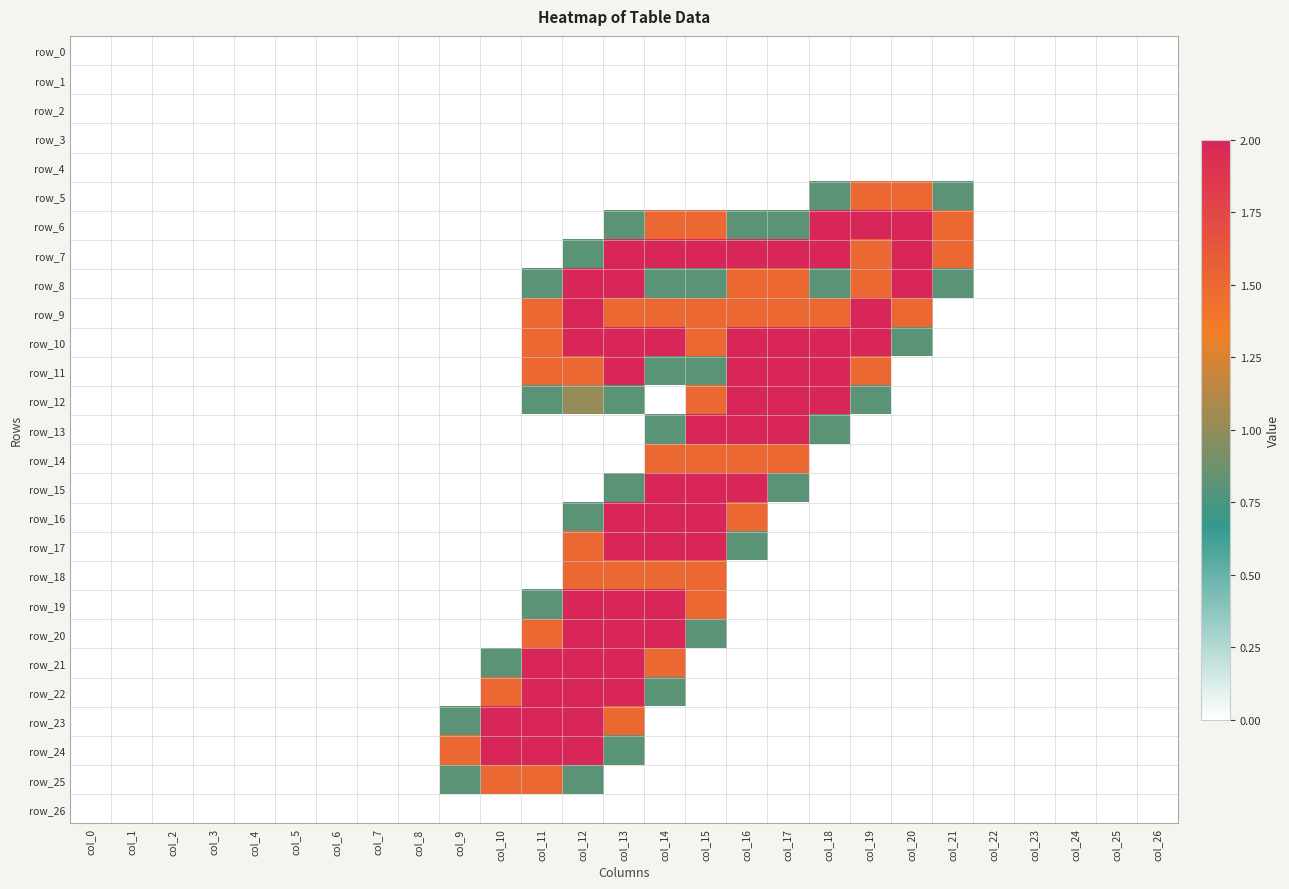

Is it true that row_0 equals 0.0 at col_5?

True